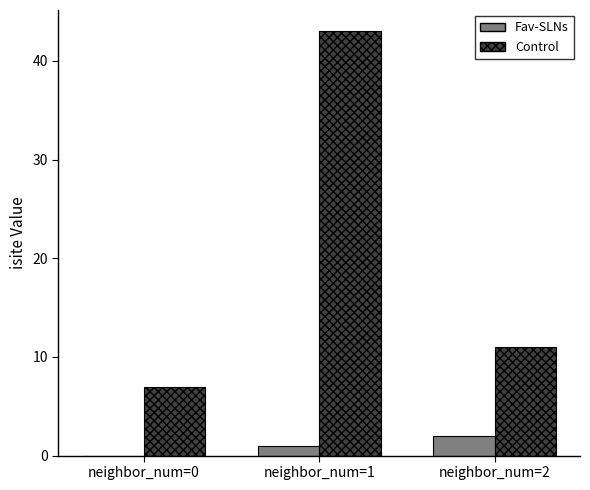

Reading right to left, transcribe all the data shown in this chart.

Fav-SLNs: 2	1	0
Control: 11	43	7